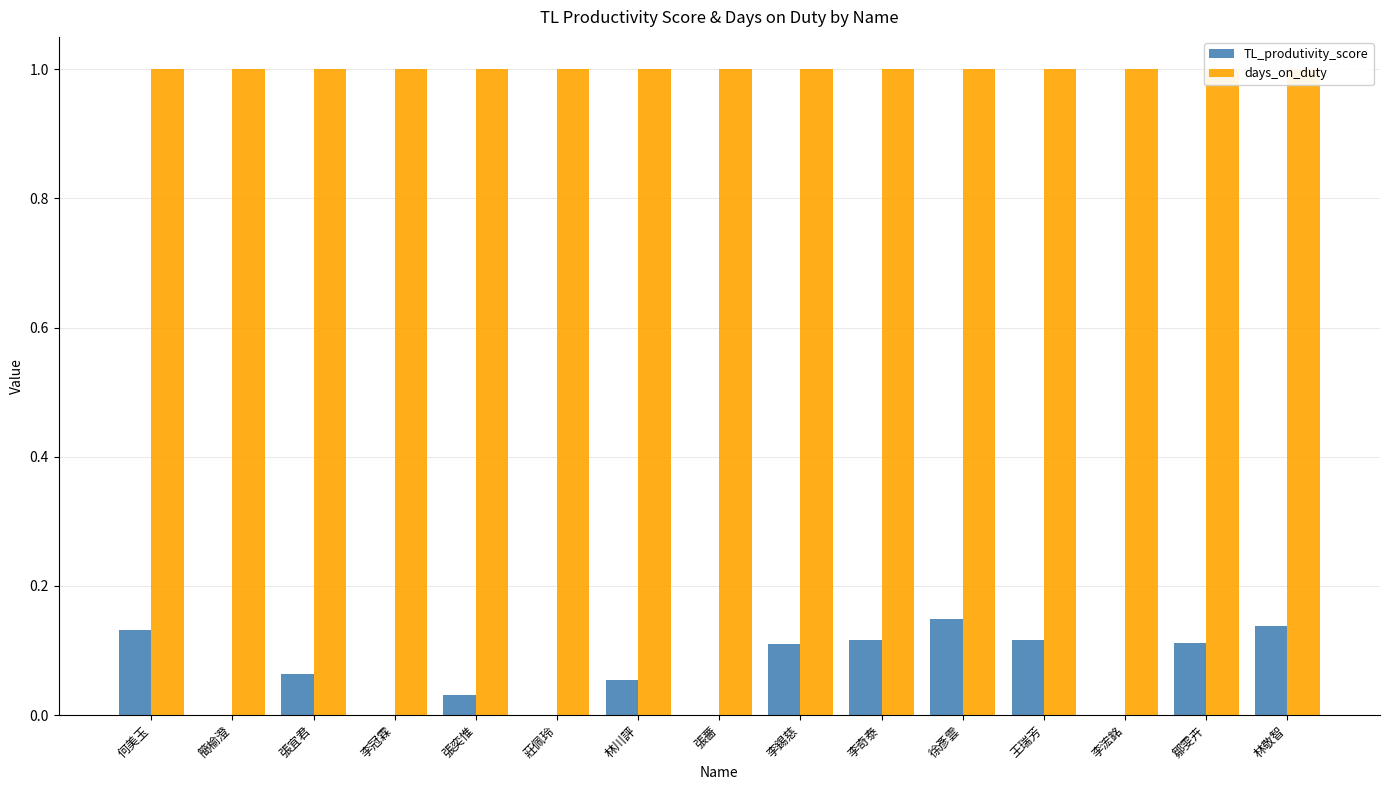

Which series has the largest total across all categories?

days_on_duty